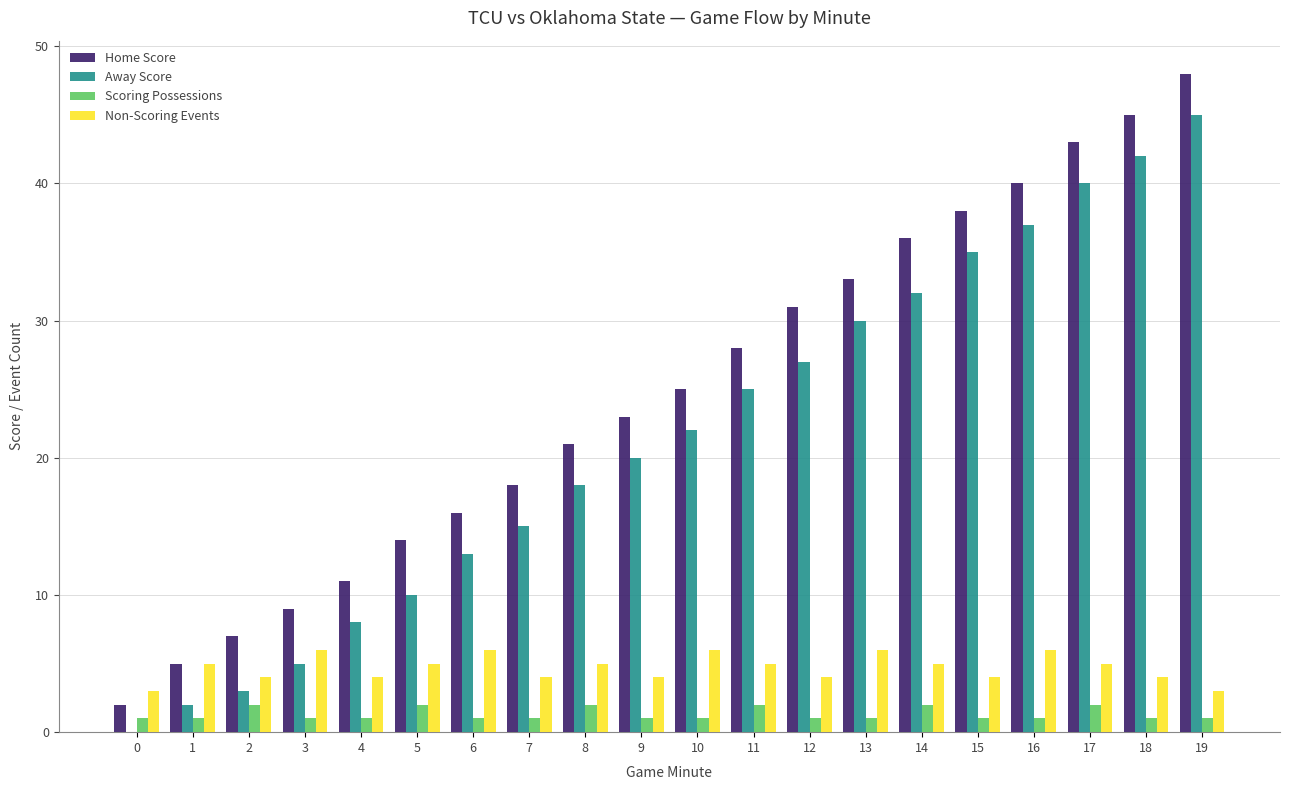

The Home Score series shows 4 at 8. True or false?

False